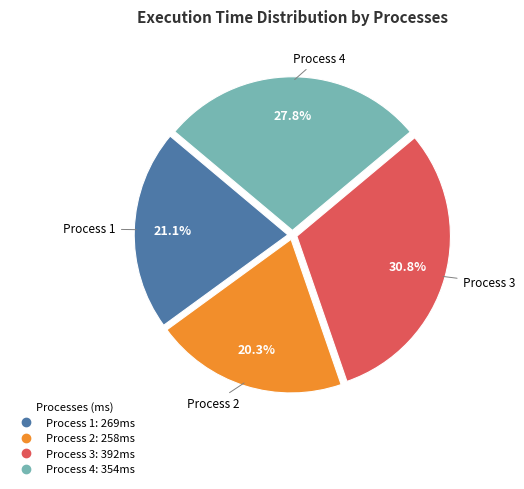

Does any single category account for the majority?

No